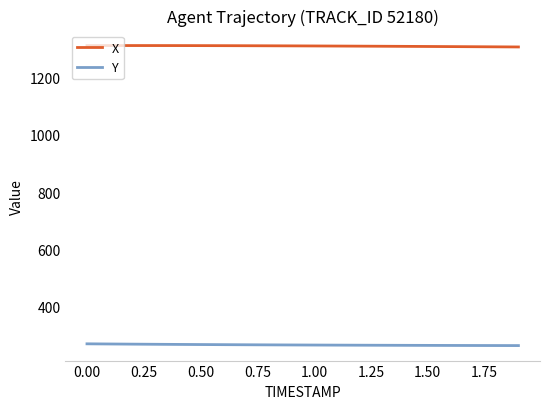

True or false: X and Y intersect in this chart.

False